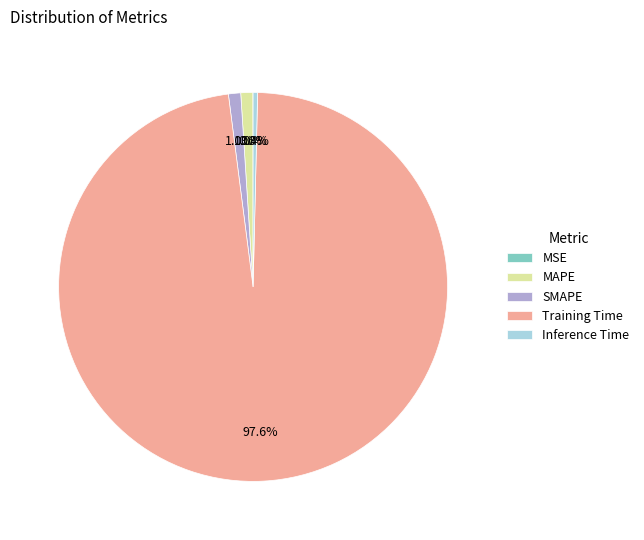

True or false: Training Time accounts for 98% of the total.

True